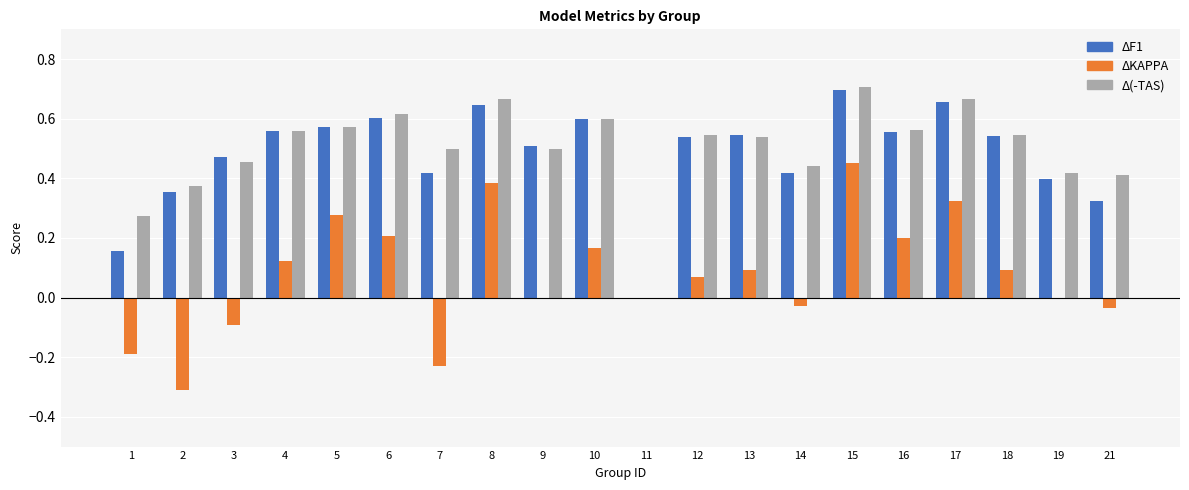

Which category has the highest value across all series?

15